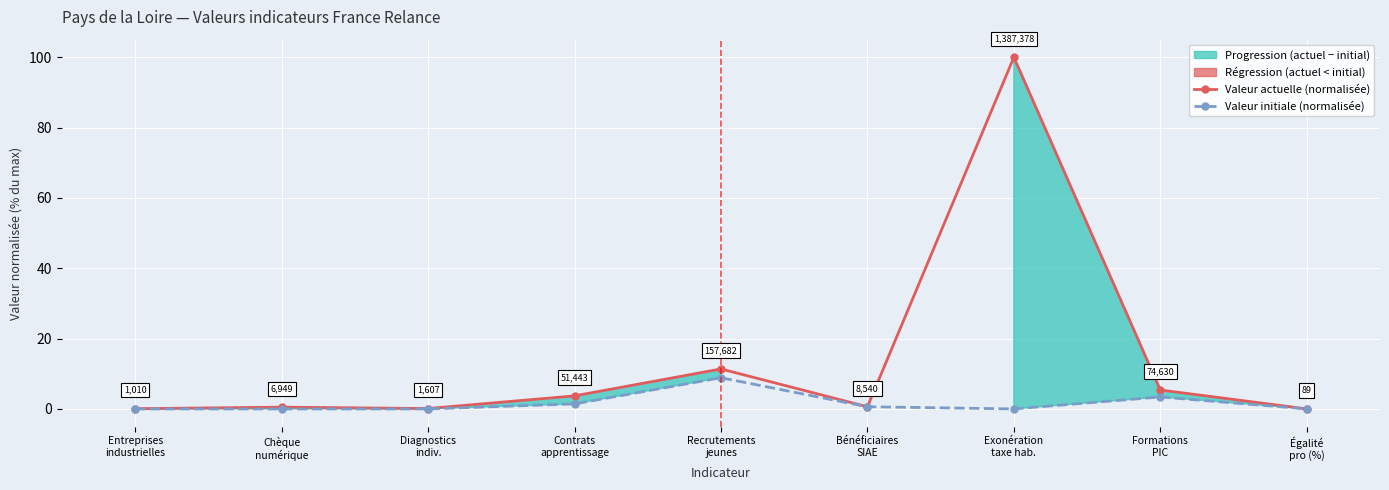

What position from the right is Contrats
apprentissage?

6